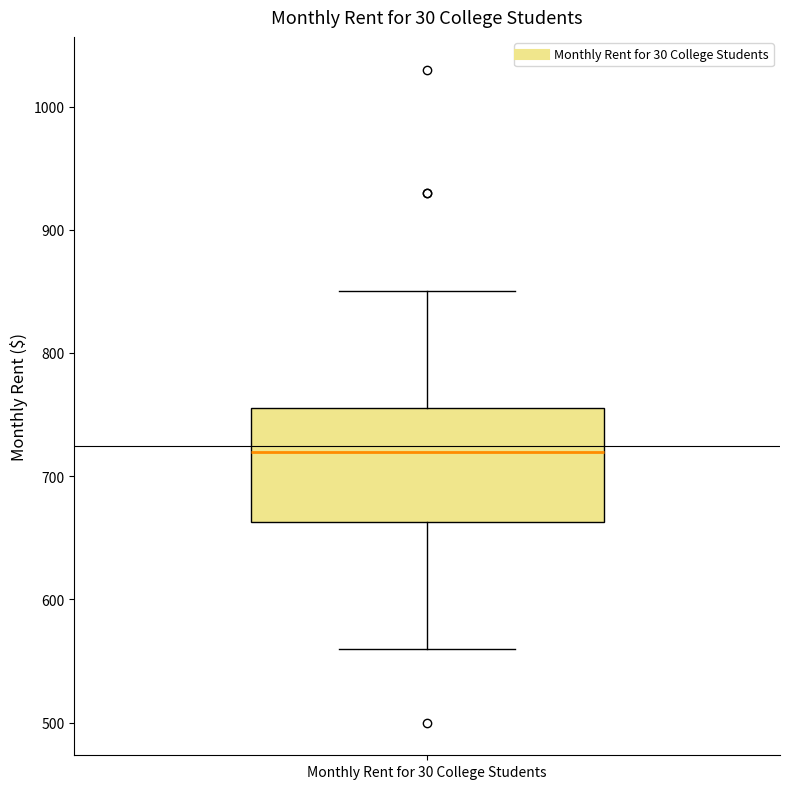

Transcribe this box plot: give where the median line is, the range the box spans, and where the two whiskers end, as read against the y-axis. The values are not printed on the chart, so give them approximately, as read against the axis.

median 720, box 660 to 760, whiskers 560 to 850